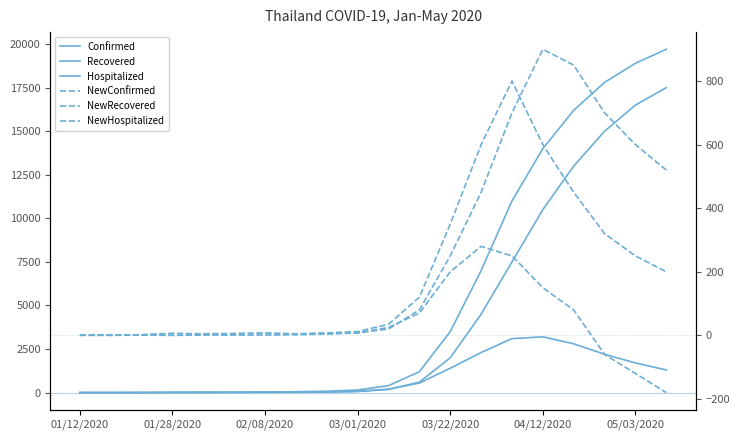

Reading left to right, what are all the values shown in this chart?

Confirmed: 1	2	4	14	19	25	32	50	80	150	400	1200	3500	7000	11000	14000	16200	17800	18900	19700
Recovered: 0	0	2	6	8	10	11	18	30	60	180	600	2000	4500	7500	10500	13000	15000	16500	17500
Hospitalized: 1	2	2	8	11	15	22	30	45	80	200	550	1400	2300	3100	3200	2800	2200	1700	1300
NewConfirmed: 1	1	2	6	5	6	7	5	8	12	35	120	350	600	800	600	450	320	250	200
NewRecovered: 0	0	1	0	1	1	1	2	4	8	20	80	250	450	700	900	850	700	600	520
NewHospitalized: 1	1	2	6	4	5	7	4	6	8	25	70	200	280	250	150	80	-60	-120	-180